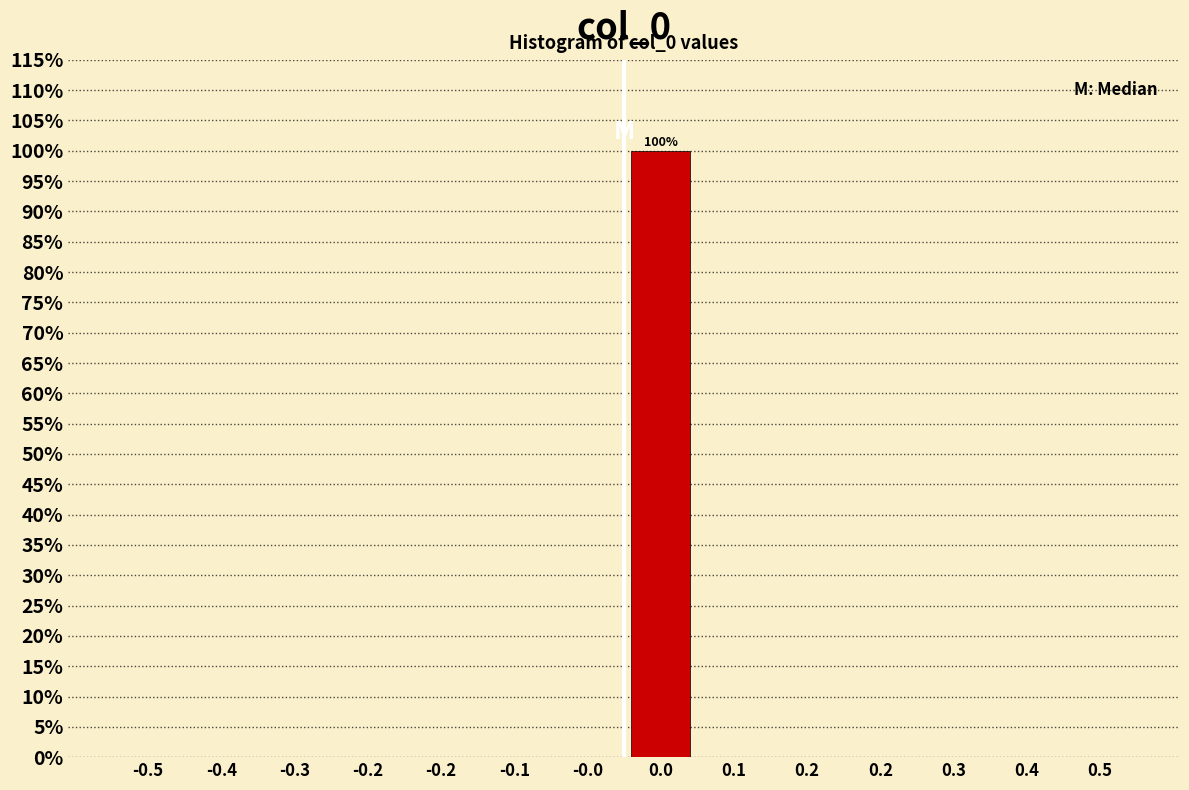

How many series are shown in this chart?

1